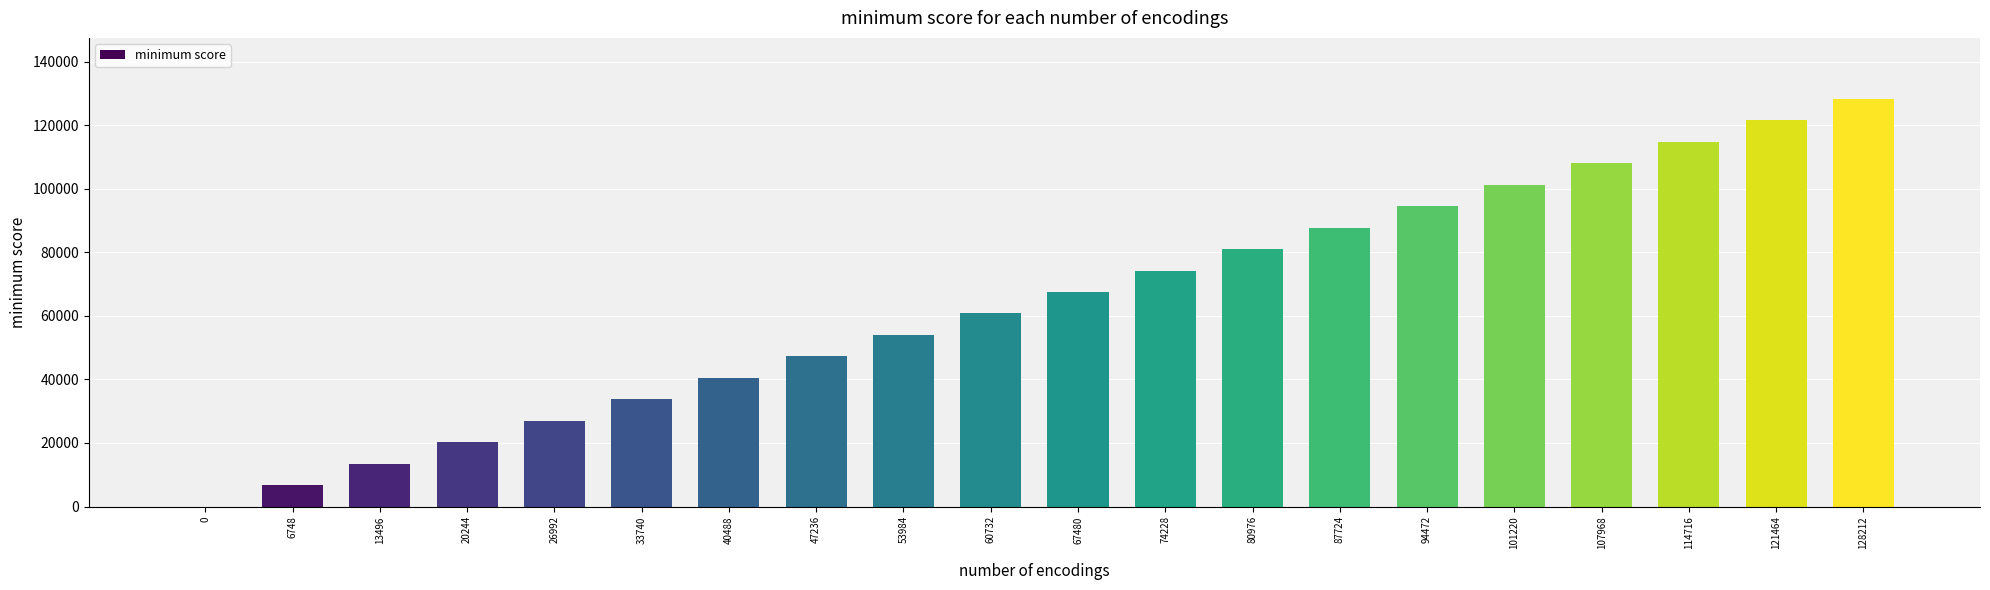

Between 107968 and 74228, which is larger?

107968